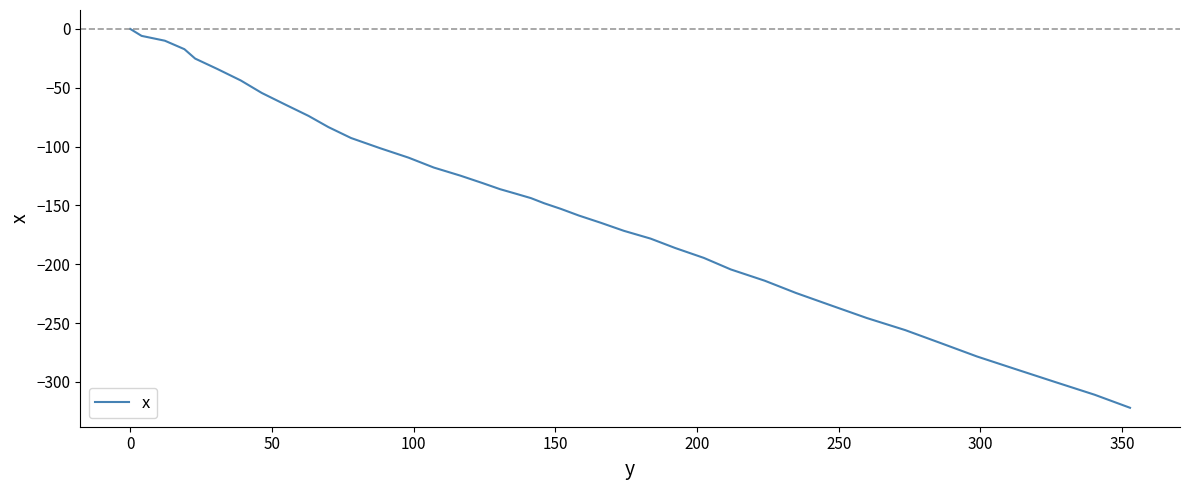

What is the difference between the maximum and minimum values?

322.0